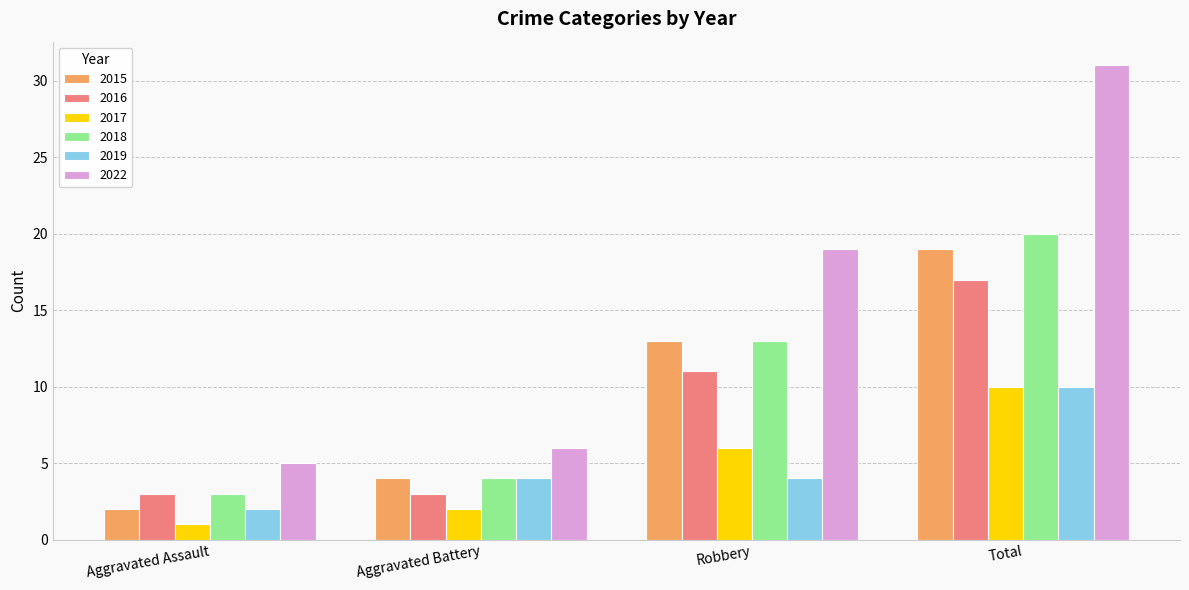

What are all the series names shown in the legend?

2015, 2016, 2017, 2018, 2019, 2022